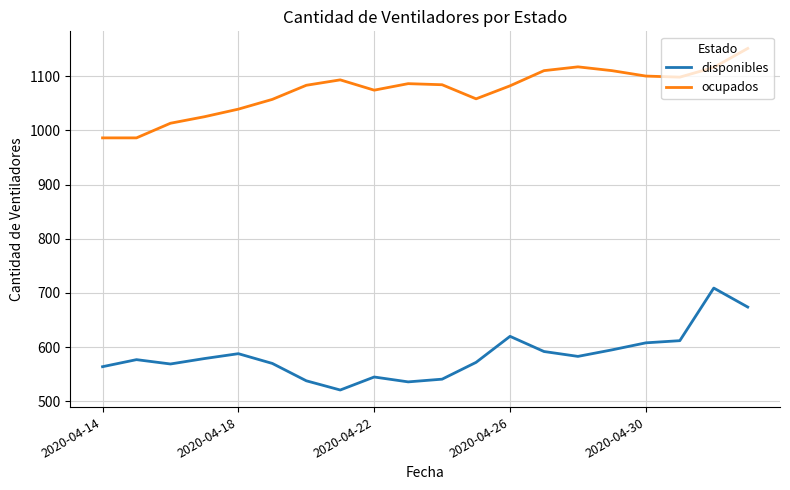

What is the difference between the maximum and minimum values in the ocupados series?

165